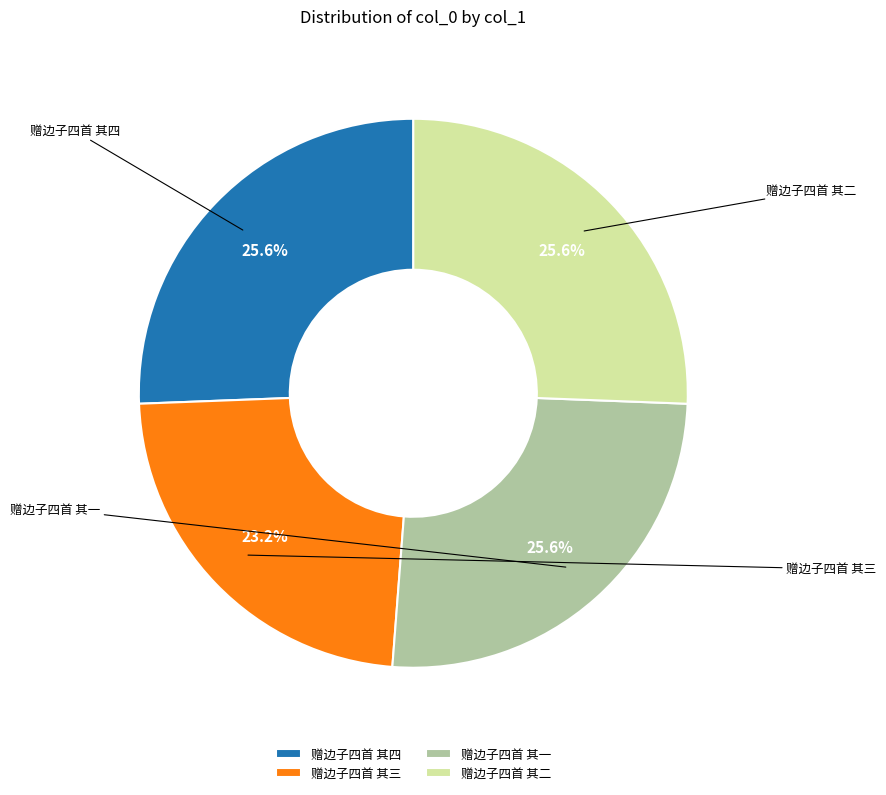

To the nearest percent, what is the difference between the largest and smallest slice percentages?

2%